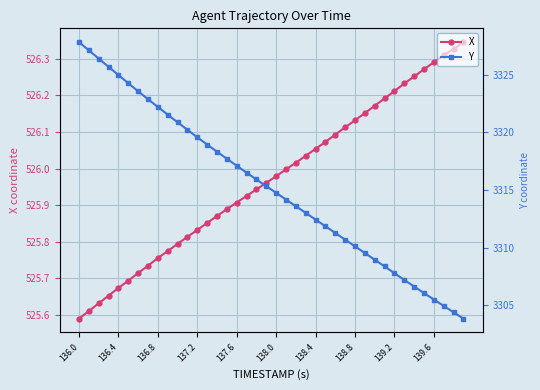

What is the smallest value displayed?

525.6